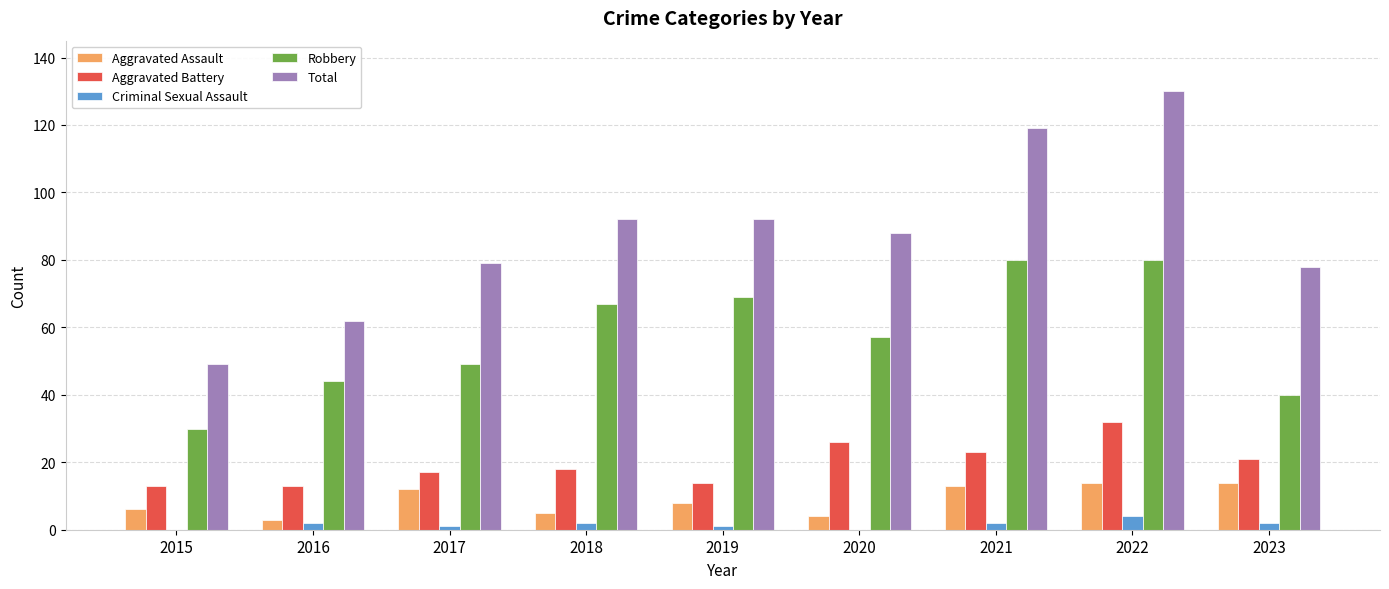

Which series has the largest range (max minus min)?

Total